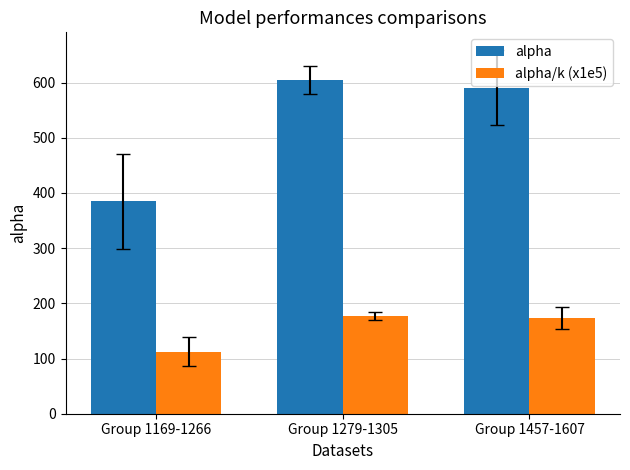

Reading left to right, extract all data points from this chart.

alpha: Group 1169-1266=384.8	Group 1279-1305=604.8	Group 1457-1607=590.7
alpha/k (x1e5): Group 1169-1266=112.7	Group 1279-1305=177.2	Group 1457-1607=173.1